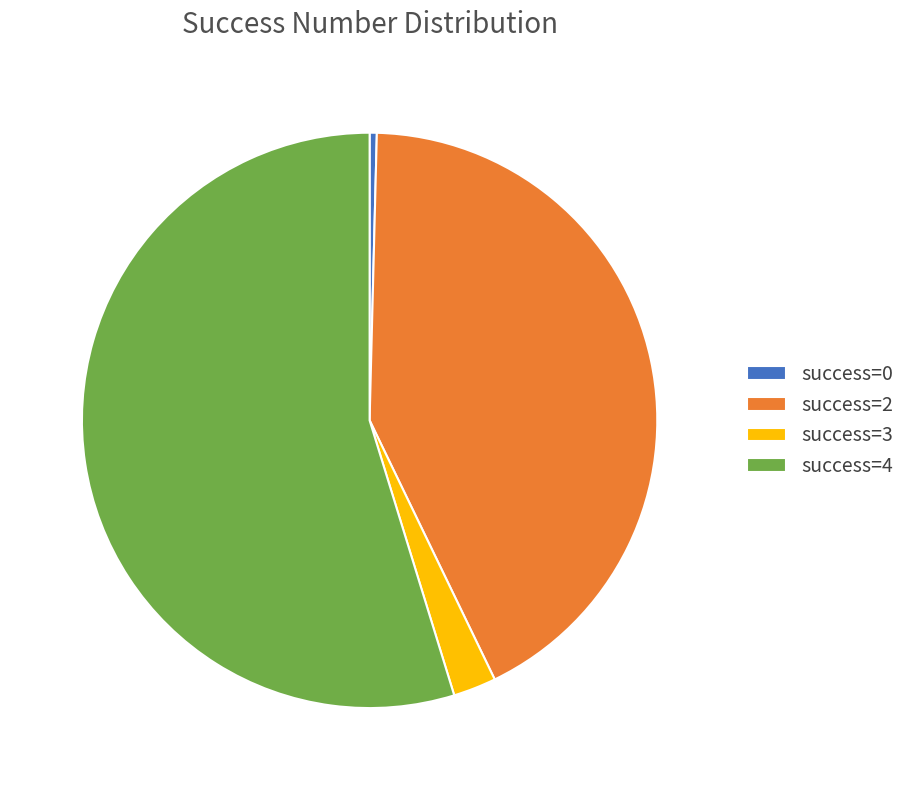

Which category has the biggest portion of the pie?

success=4